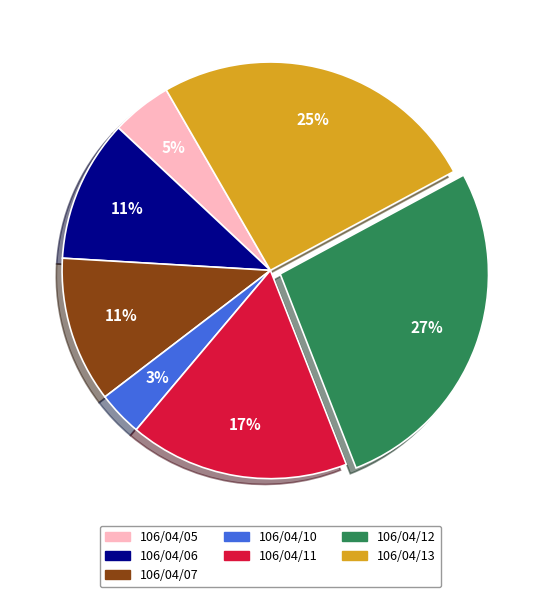

Which category has the biggest portion of the pie?

106/04/12